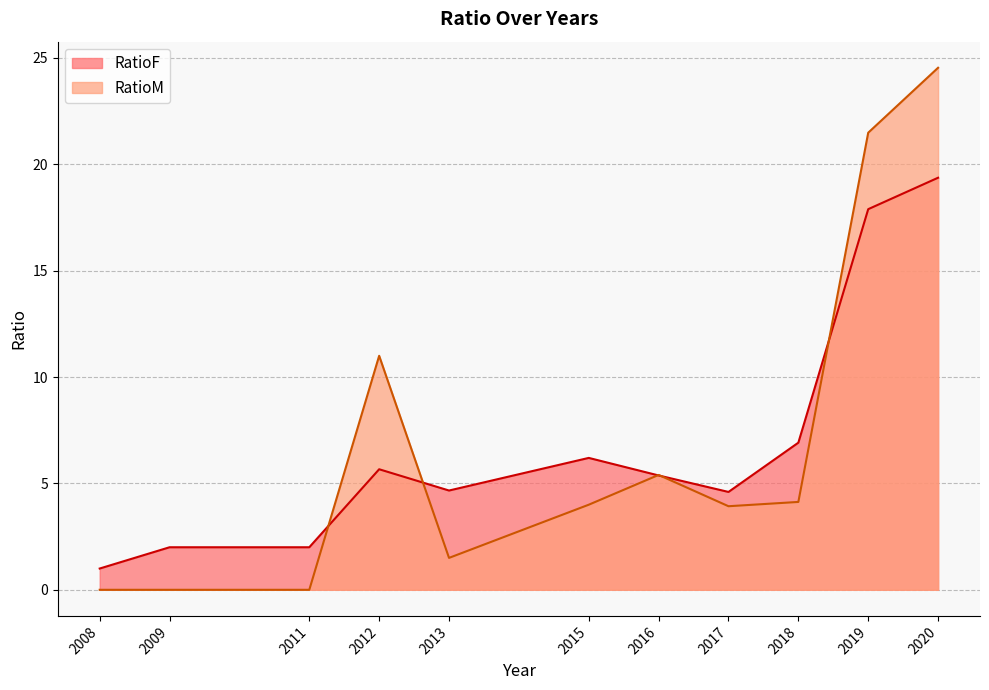

True or false: there are more than 0 points higher than both neighbors.

True